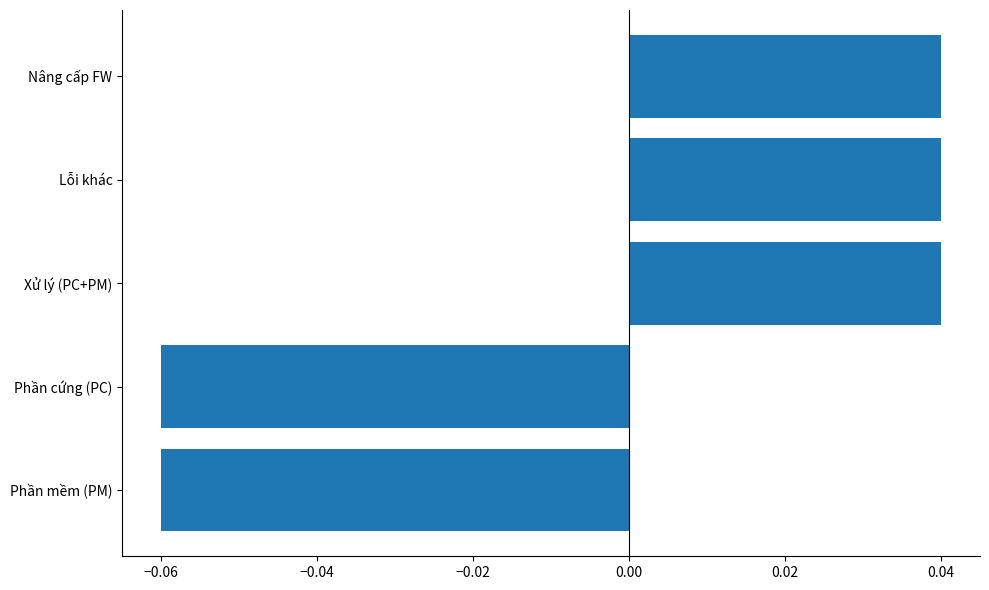

What is the difference between the maximum and minimum values?

0.1